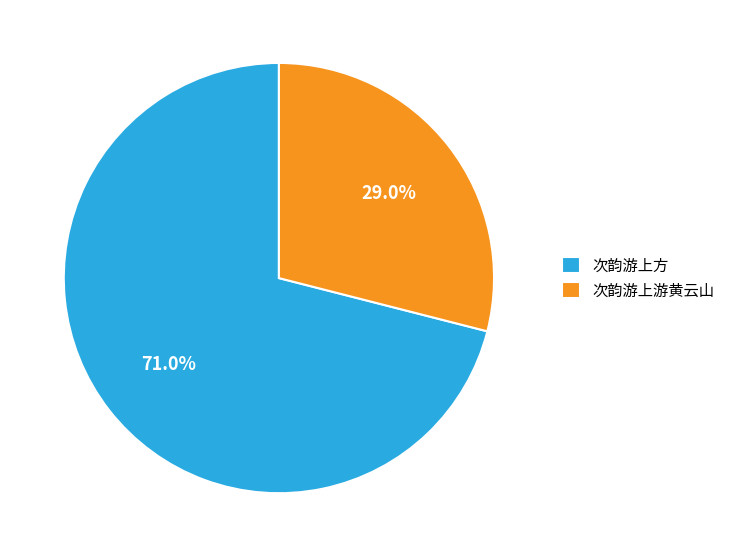

True or false: 次韵游上方 accounts for 82% of the total.

False